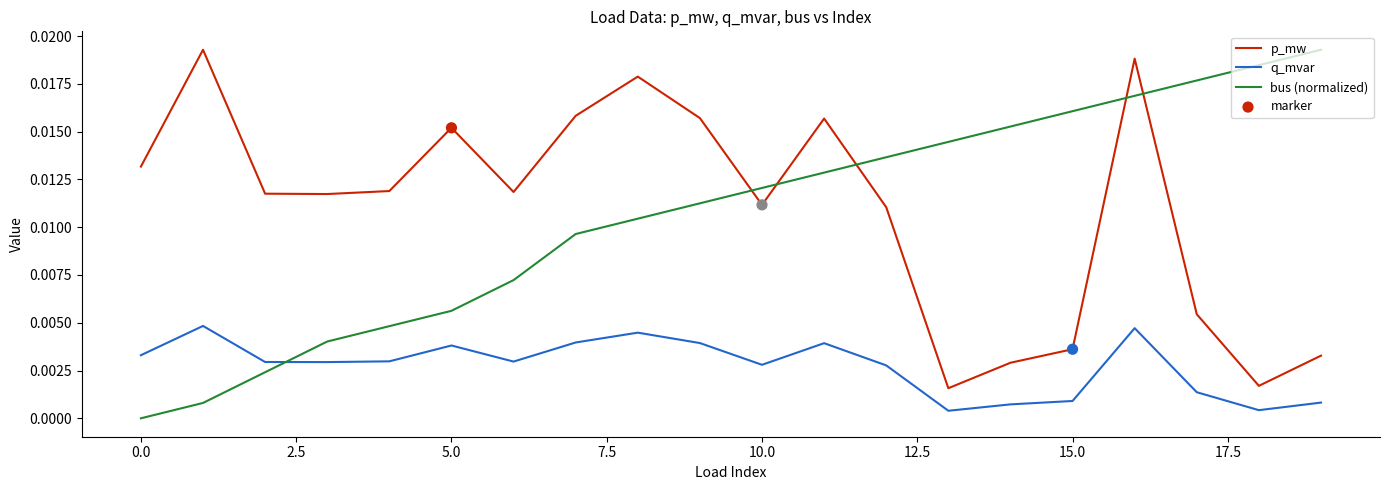

True or false: p_mw and q_mvar intersect in this chart.

False